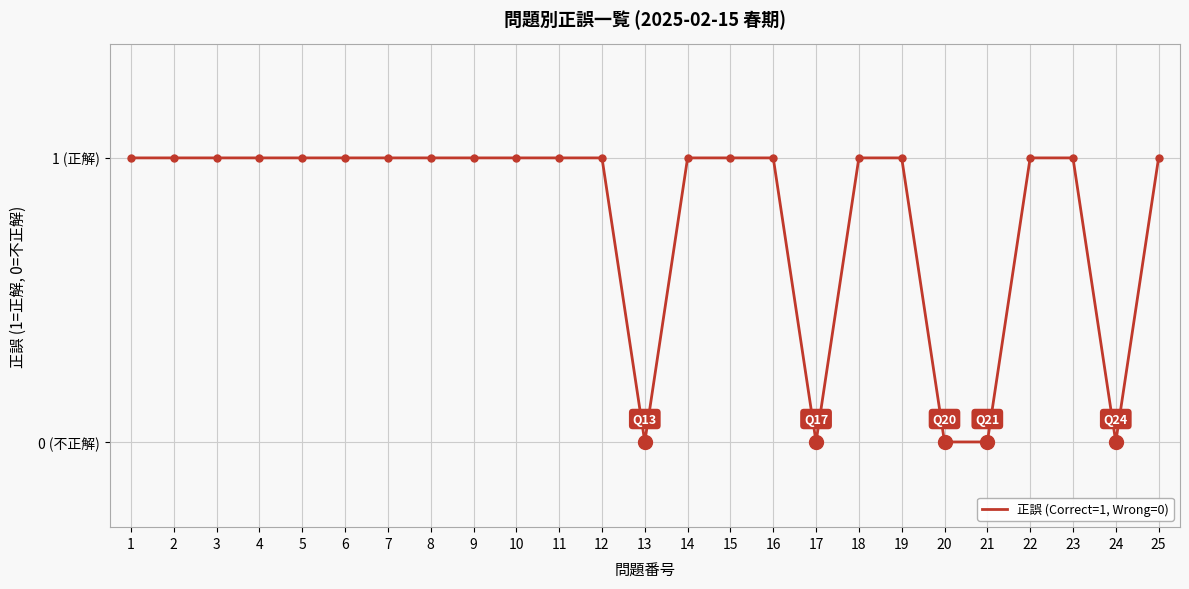

Which label corresponds to the smallest value in the chart?

13